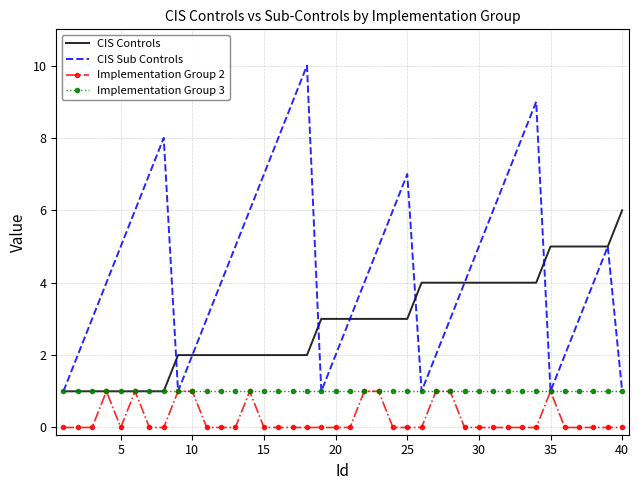

Which series has the largest total across all categories?

CIS Sub Controls